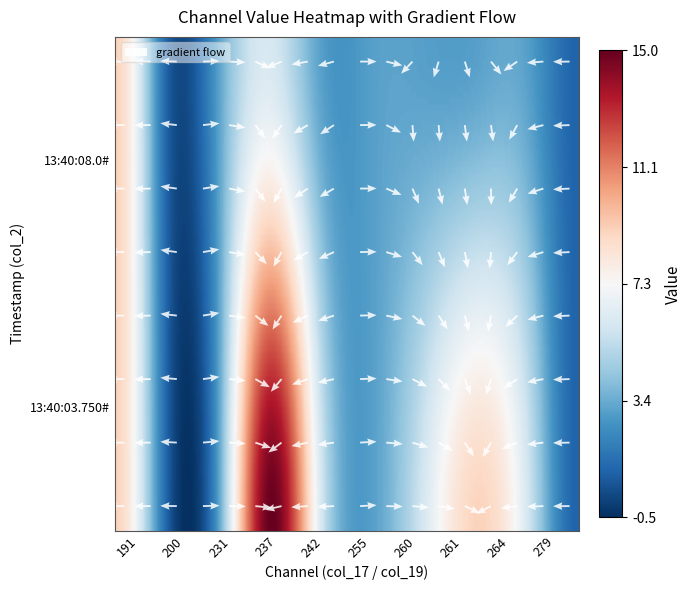

At which category does the chart reach its minimum across all series?

200